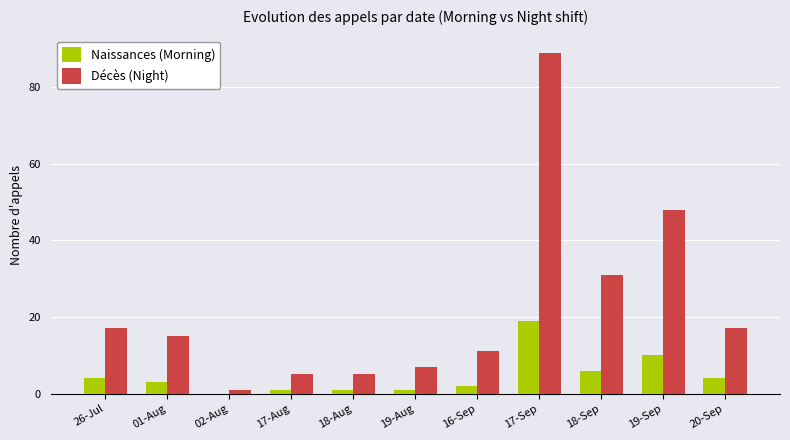

The value of Naissances (Morning) at 16-Sep is 2. True or false?

True